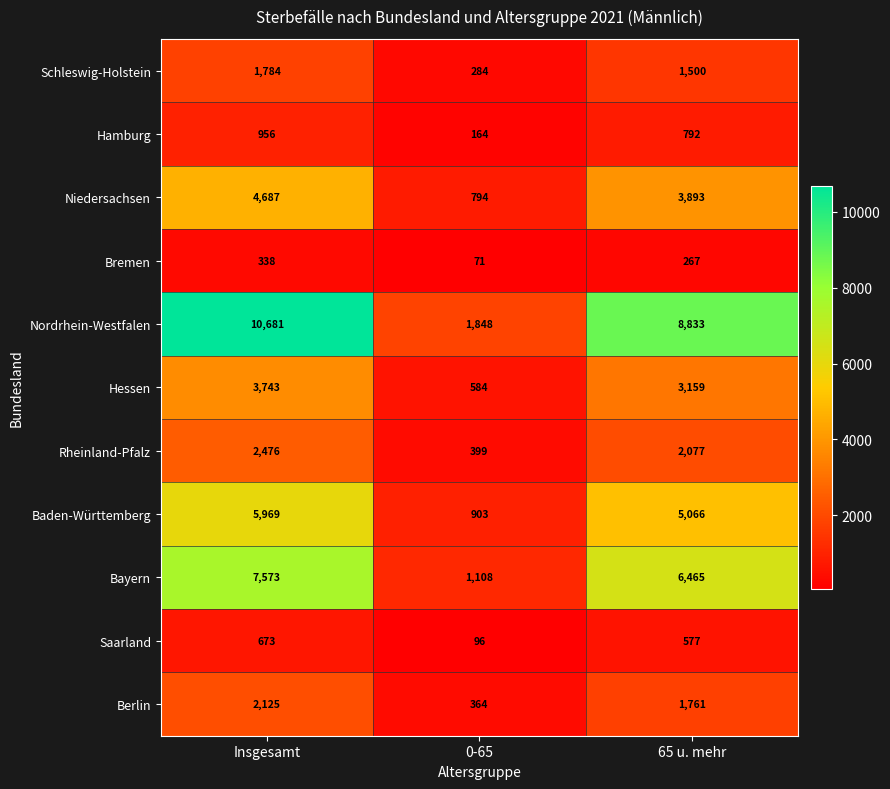

At how many categories does at least one series exceed 752?

3